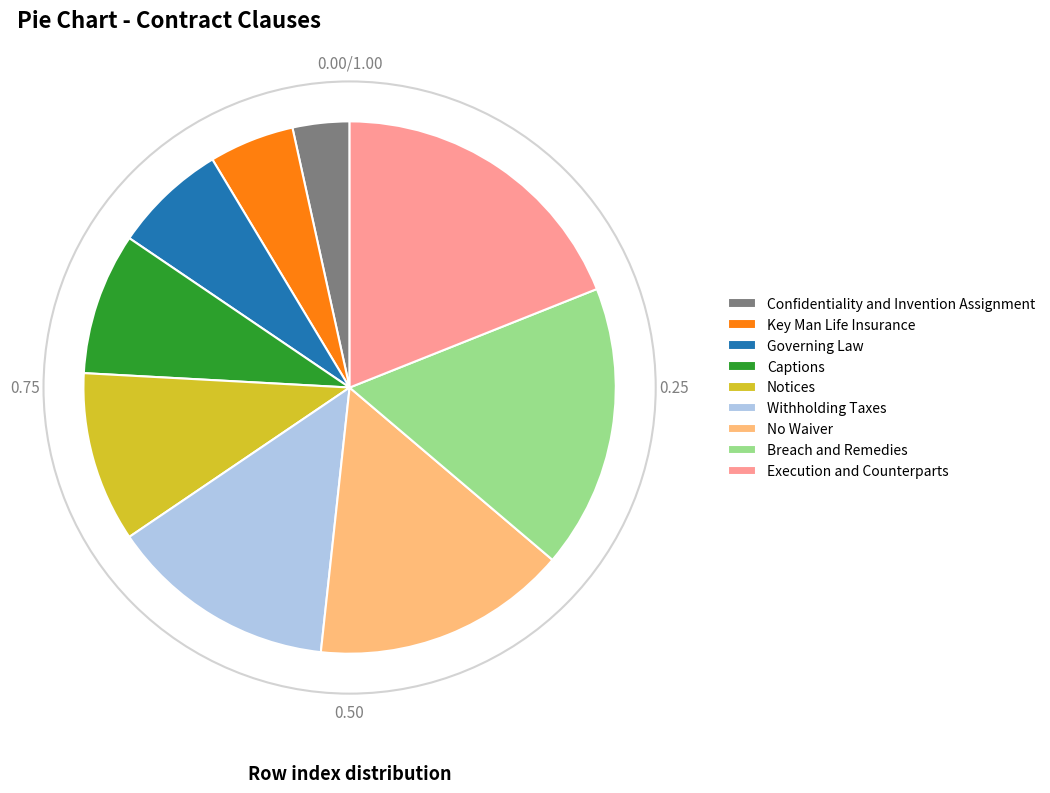

Which slice is the largest?

Execution and Counterparts